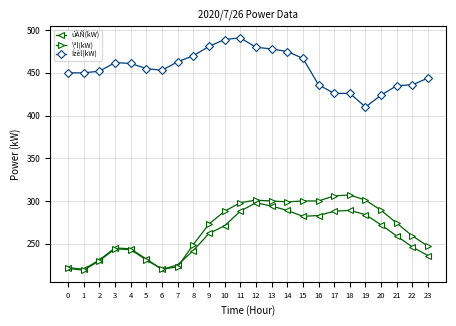

Is this an area chart (filled region under the line)?

No